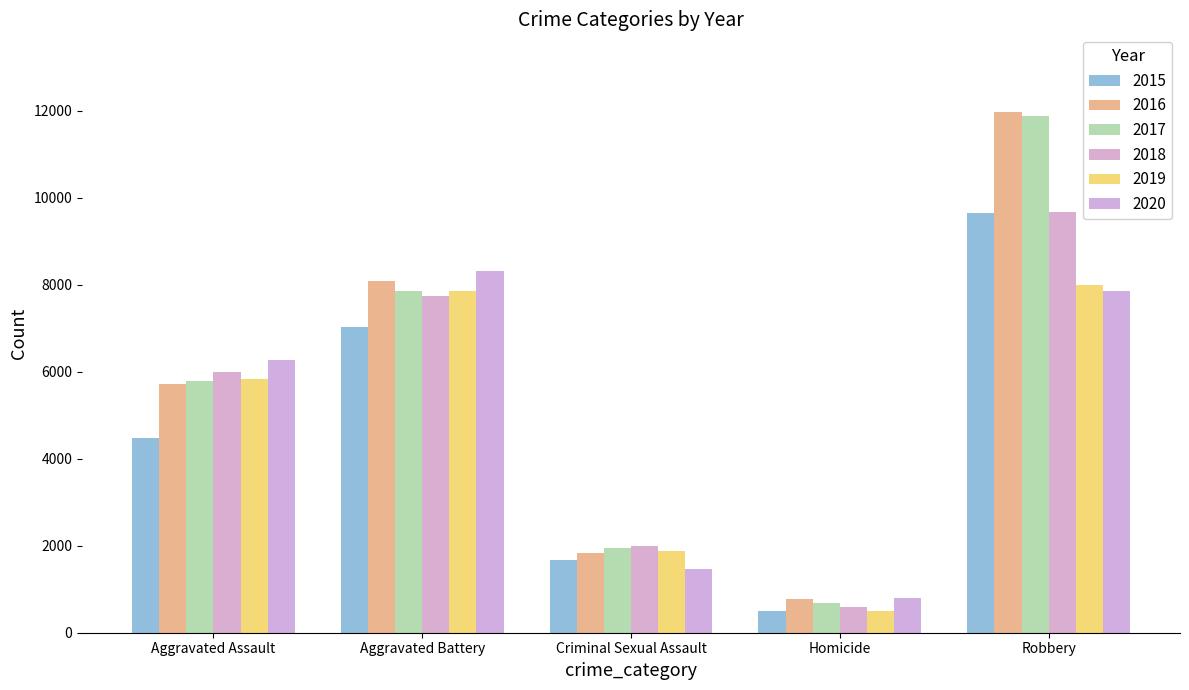

Where is 2016 nearest to the value 6373?

Aggravated Assault